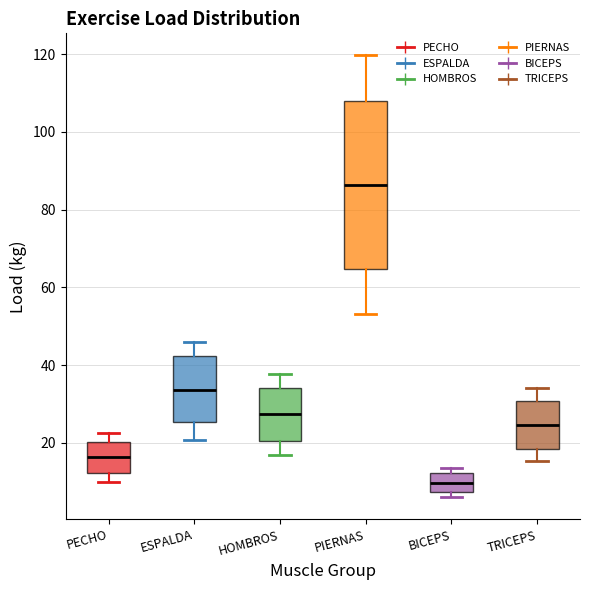

Which box is the tallest, from its lower edge to its upper edge?

PIERNAS